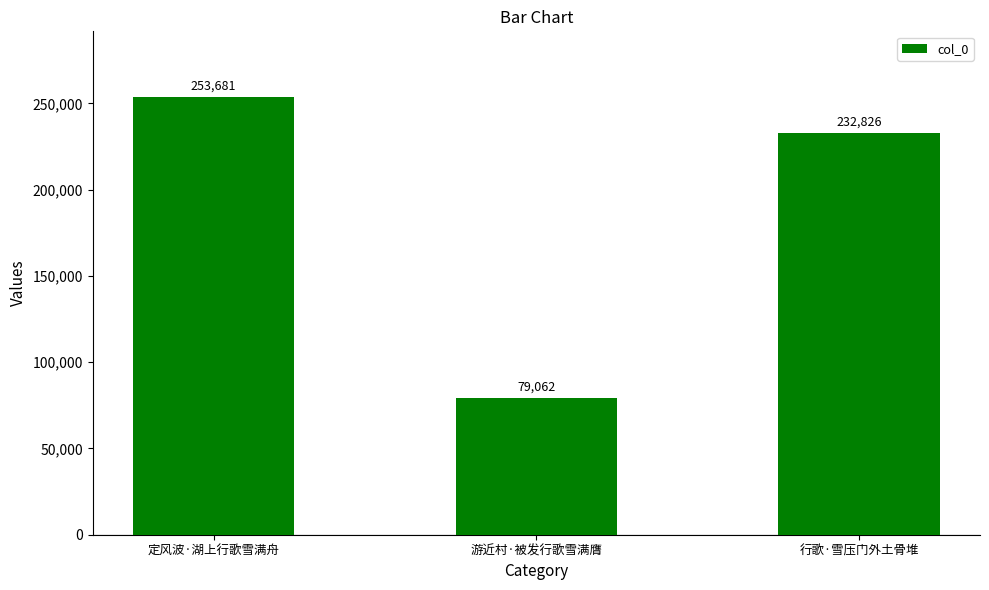

What is the ratio of the value at 行歌·雪压门外土骨堆 to the value at 游近村·被发行歌雪满膺?

2.9